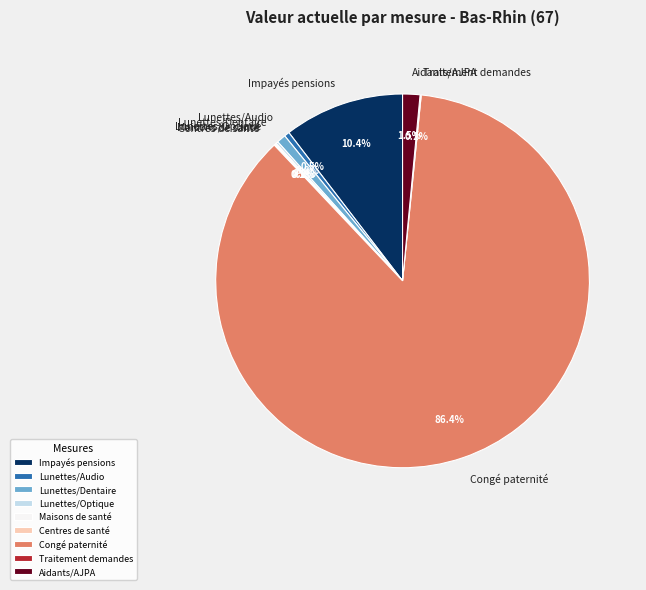

What percentage is NOT represented by Aidants/AJPA?

98.5%